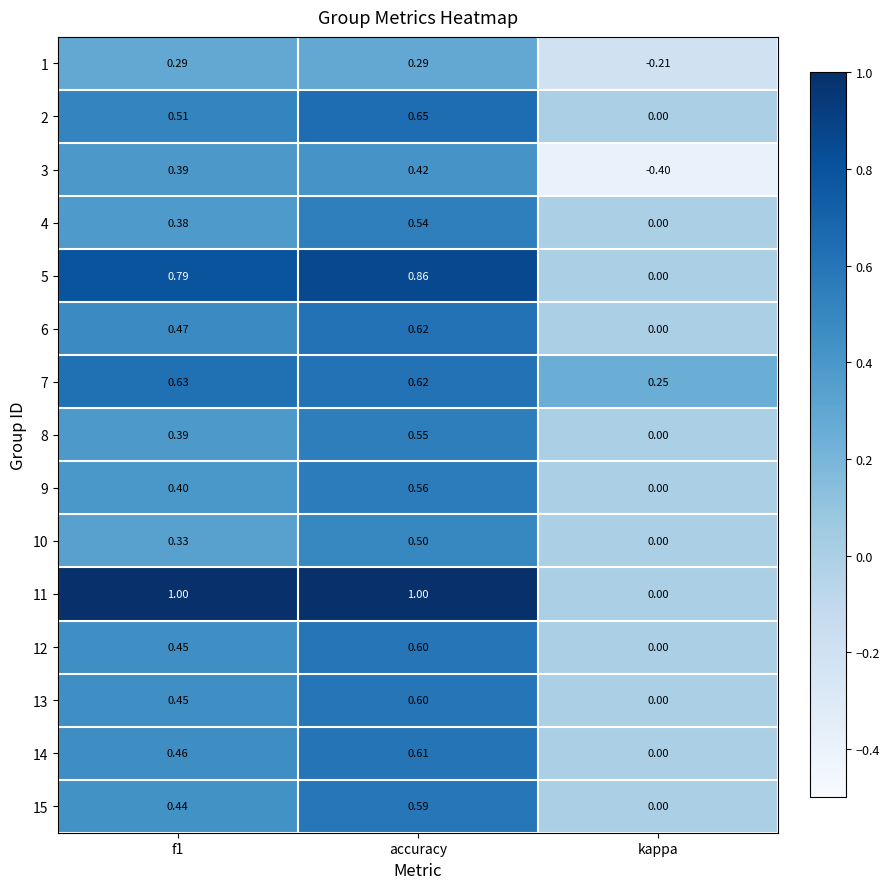

Which category has the lowest value in the 1 series?

kappa